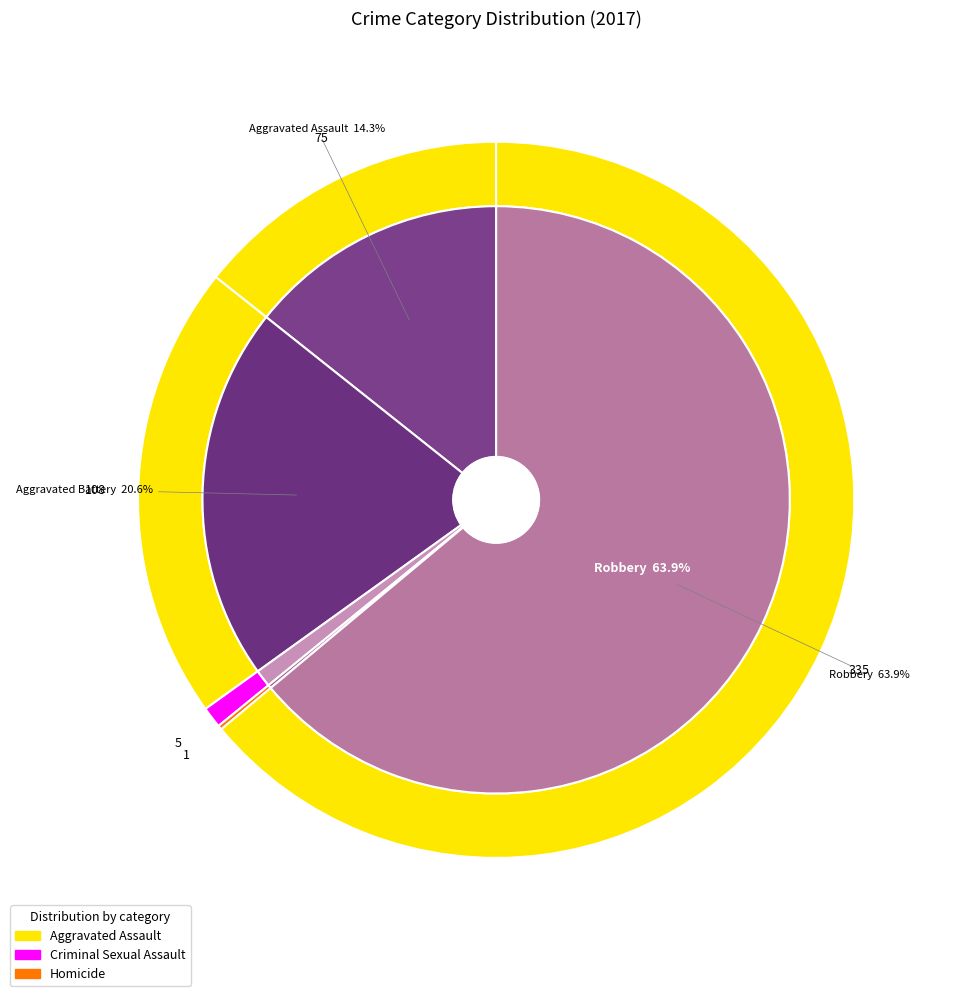

The Robbery slice represents 64% of the pie. True or false?

True